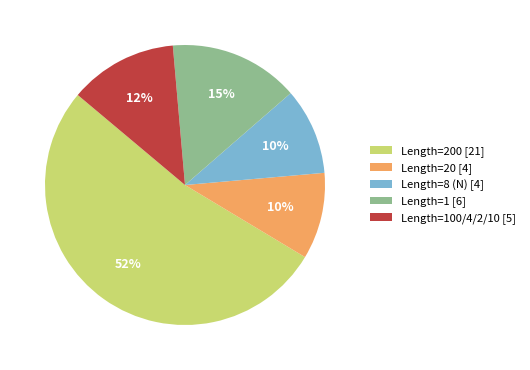

Which slice is the largest?

Length=200 [21]